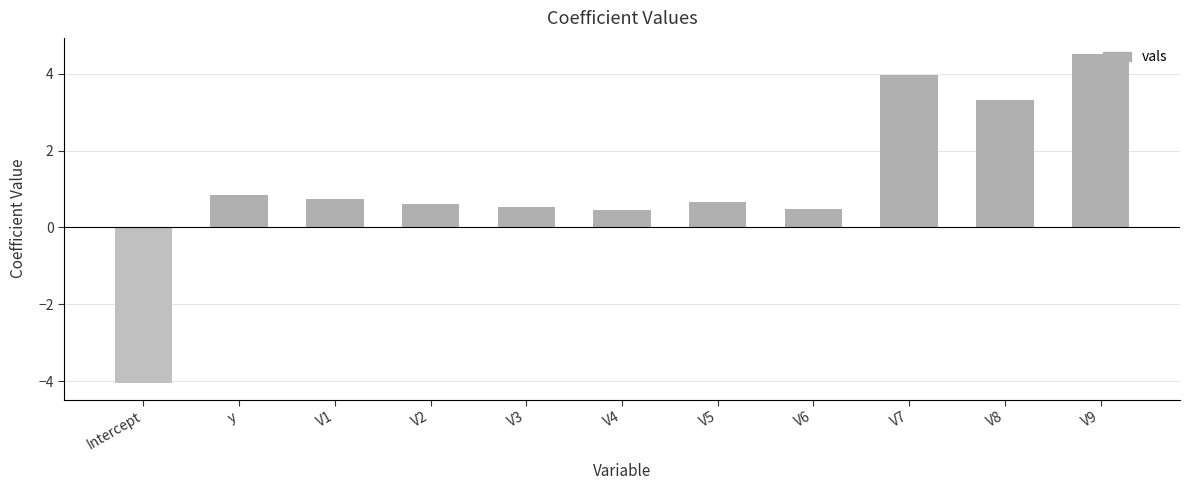

What is the value of the 3rd bar from the left?

0.7